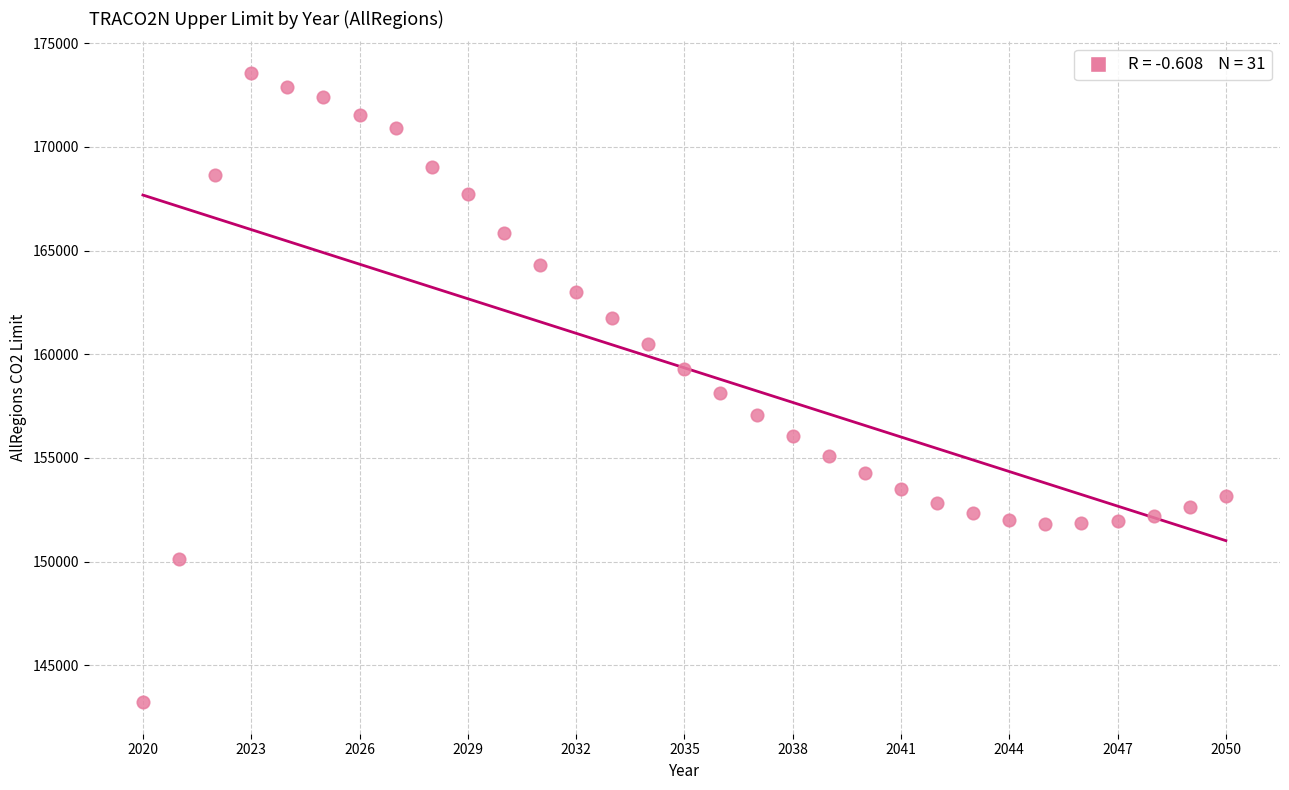

What is the range of Y values (max minus min)?

30345.9